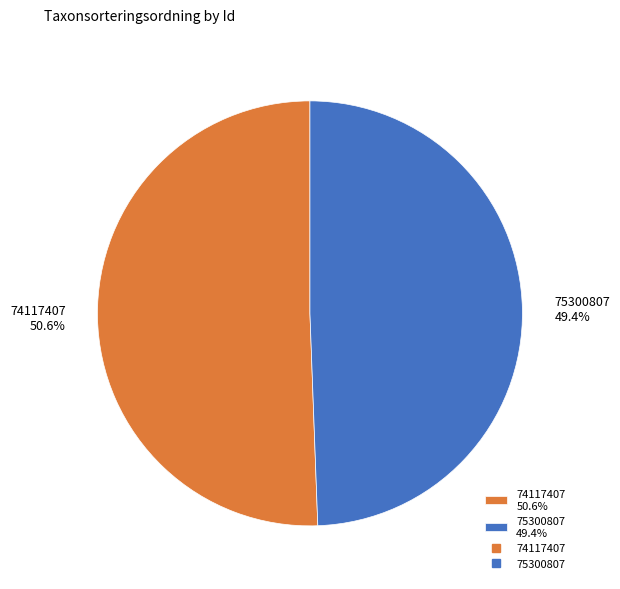

Which slice is the smallest?

75300807